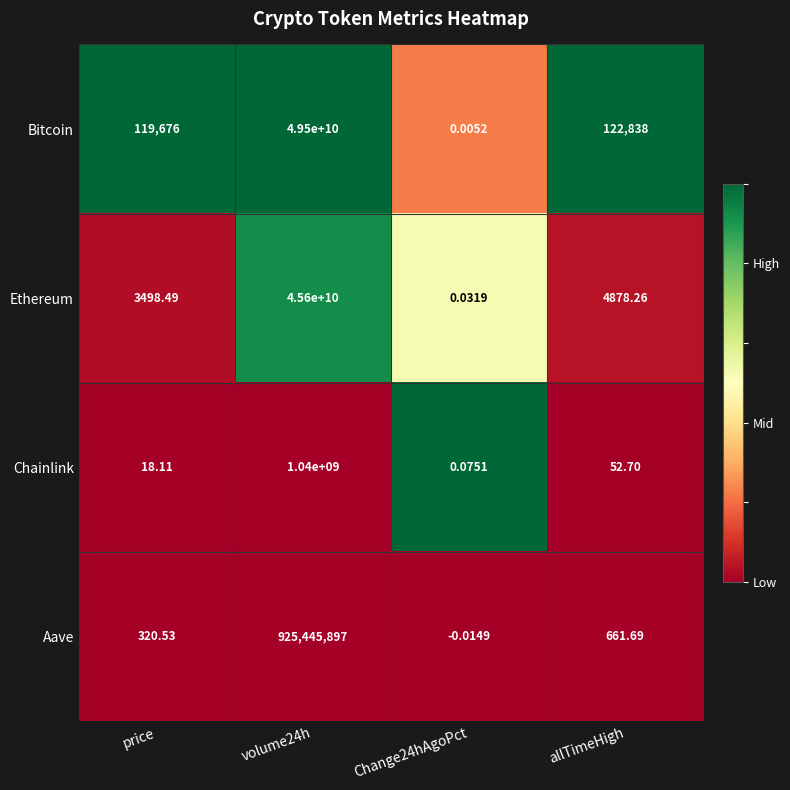

Is the value of Chainlink at volume24h greater than the value of Bitcoin at volume24h?

No